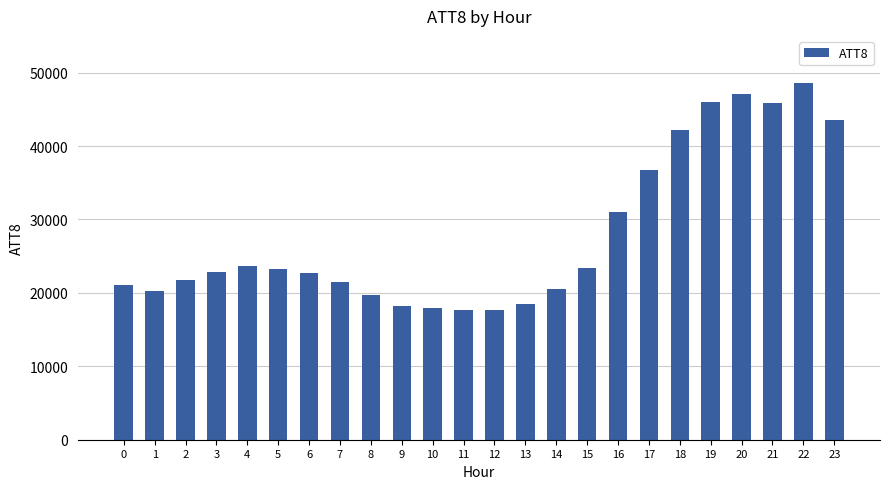

Between 4 and 7, which is larger?

4